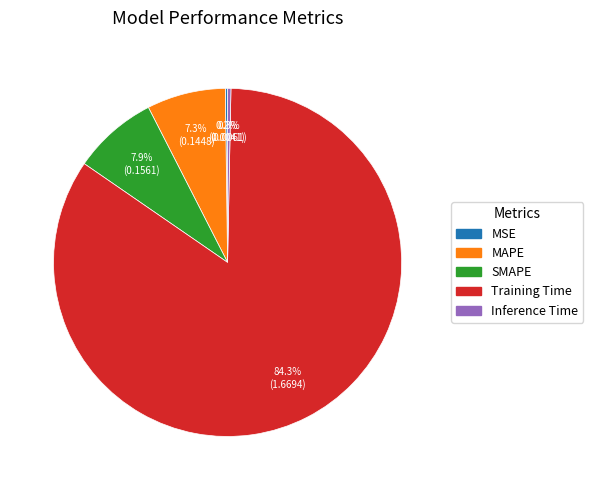

Which slice is the largest?

Training Time